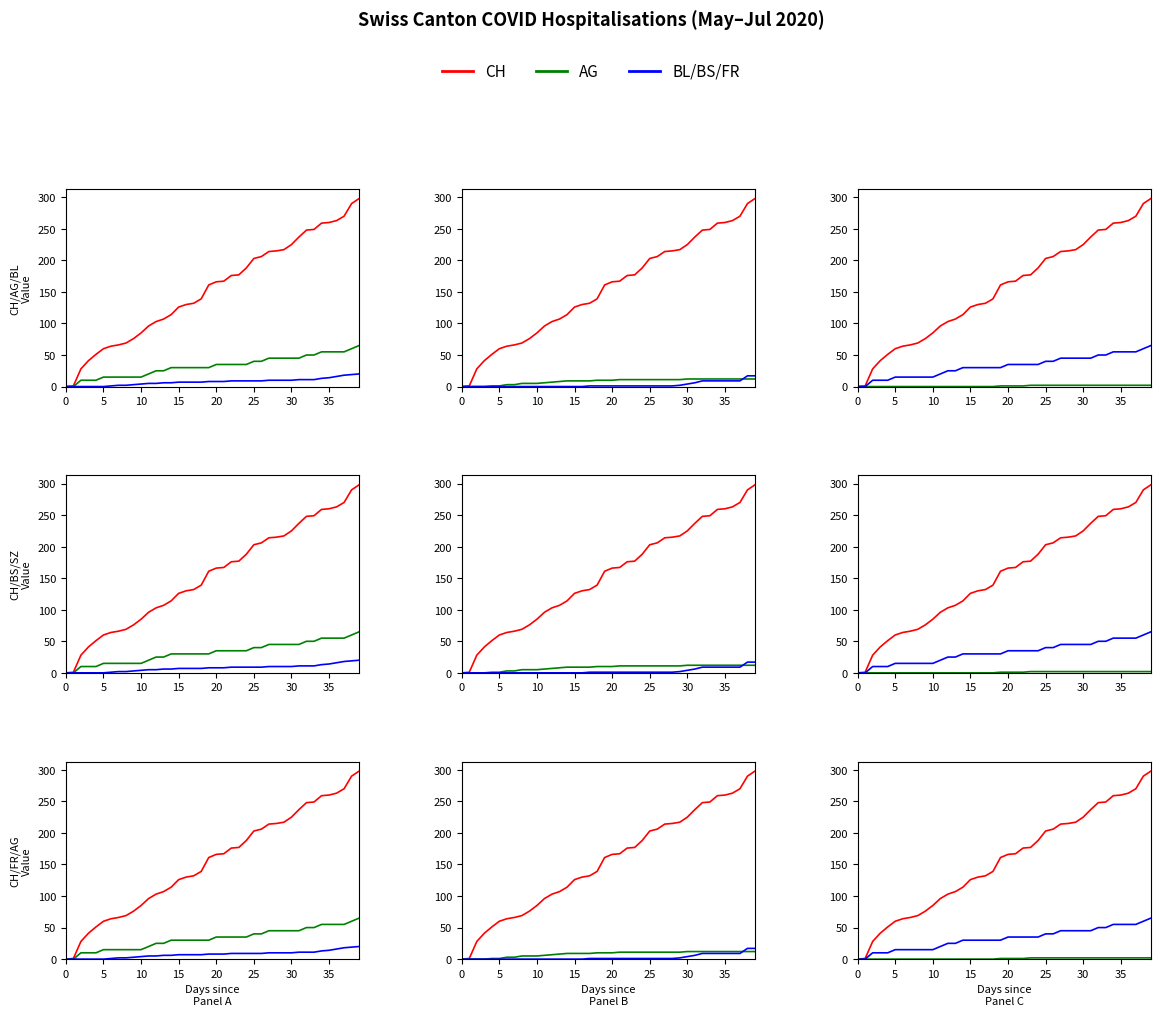

Reading left to right, extract all data points from this chart.

CH: 0	1	28	41	51	60	64	66	69	76	85	96	103	107	114	126	130	132	139	161	166	167	176	177	188	203	206	214	215	217	225	237	248	249	259	260	263	270	290	298
AG: 0	0	10	10	10	15	15	15	15	15	15	20	25	25	30	30	30	30	30	30	35	35	35	35	35	40	40	45	45	45	45	45	50	50	55	55	55	55	60	65
BL: 0	0	0	0	0	0	1	2	2	3	4	5	5	6	6	7	7	7	7	8	8	8	9	9	9	9	9	10	10	10	10	11	11	11	13	14	16	18	19	20
BS: 0	0	0	0	1	1	3	3	5	5	5	6	7	8	9	9	9	9	10	10	10	11	11	11	11	11	11	11	11	11	12	12	12	12	12	12	12	12	12	12
SZ: 0	0	0	0	0	0	0	0	0	0	0	0	0	0	0	0	0	1	1	1	1	1	1	1	1	1	1	1	1	2	4	6	9	9	9	9	9	9	17	17
FR: 0	0	0	0	0	0	0	0	0	0	0	0	0	0	0	0	0	0	0	1	1	1	1	2	2	2	2	2	2	2	2	2	2	2	2	2	2	2	2	2